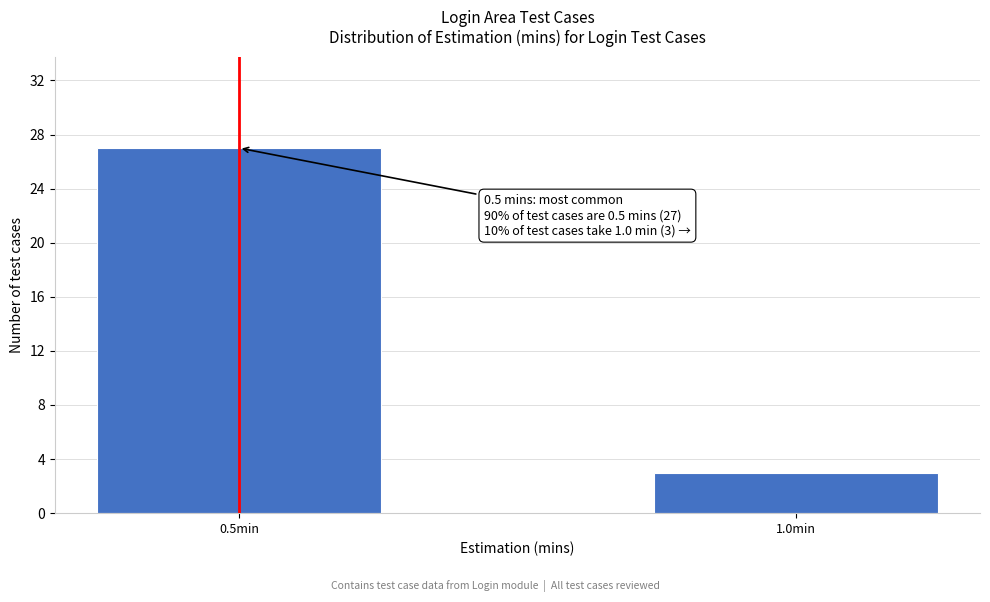

Reading left to right, transcribe all the data shown in this chart.

27	3